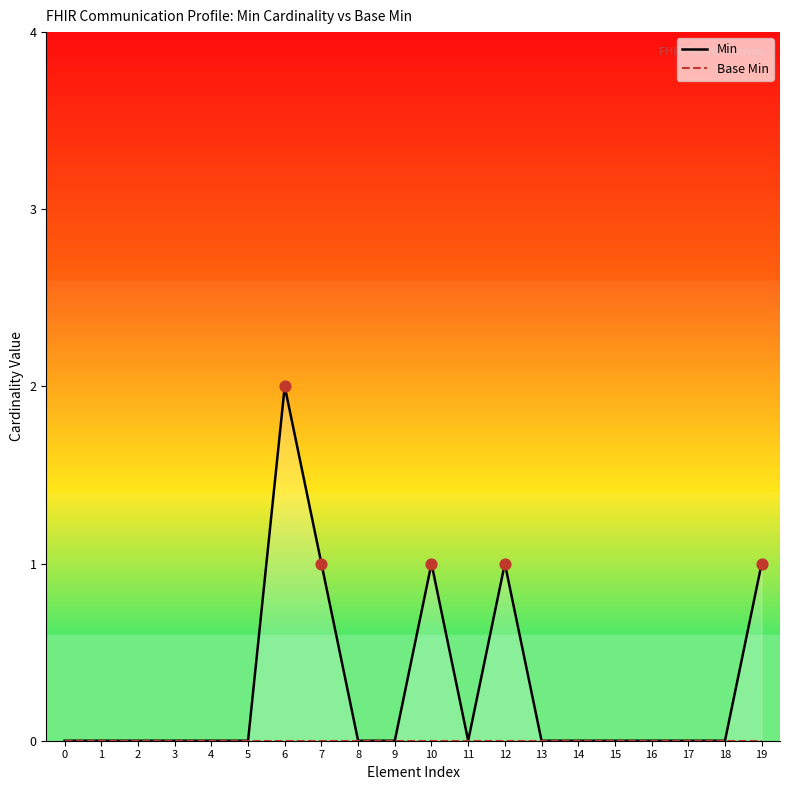

What are all the series names shown in the legend?

Min, Base Min